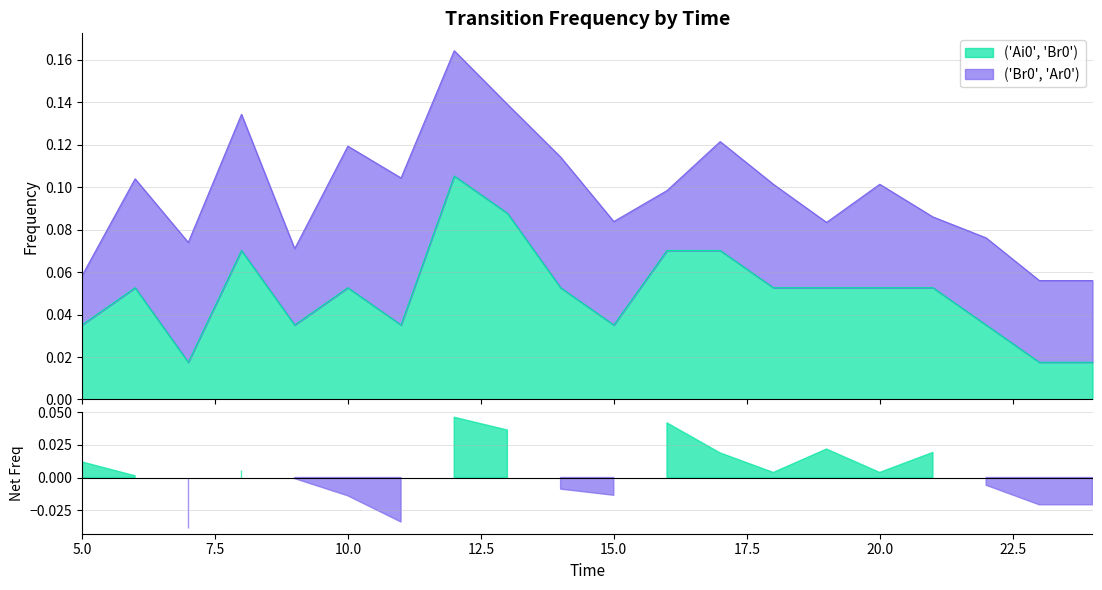

Reading left to right, extract all data points from this chart.

0.0	0.1	0.0	0.1	0.0	0.1	0.0	0.1	0.1	0.1	0.0	0.1	0.1	0.1	0.1	0.1	0.1	0.0	0.0	0.0